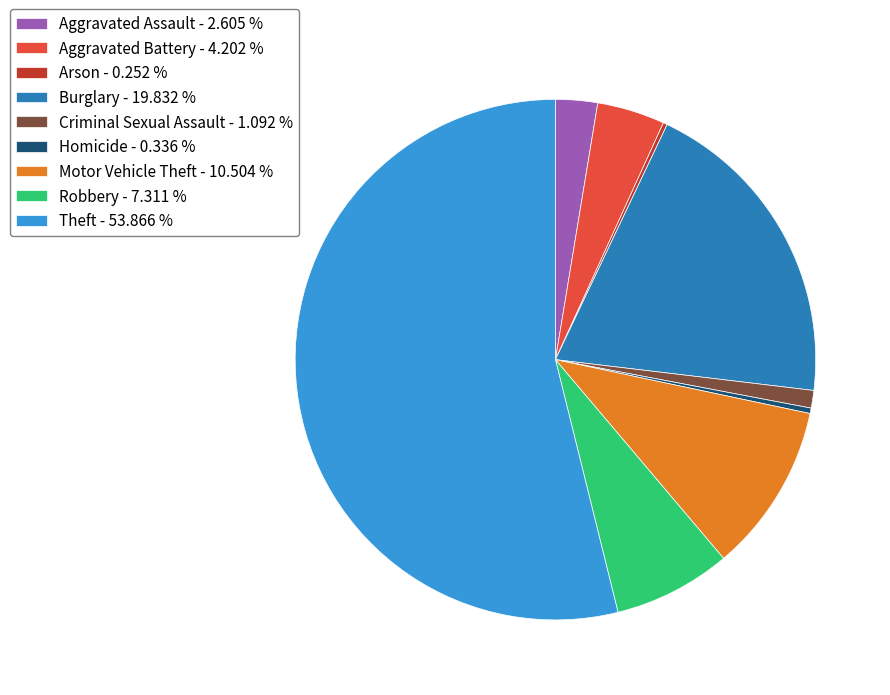

Is the sum of Theft - 53.866 % and Criminal Sexual Assault - 1.092 % greater than half?

Yes